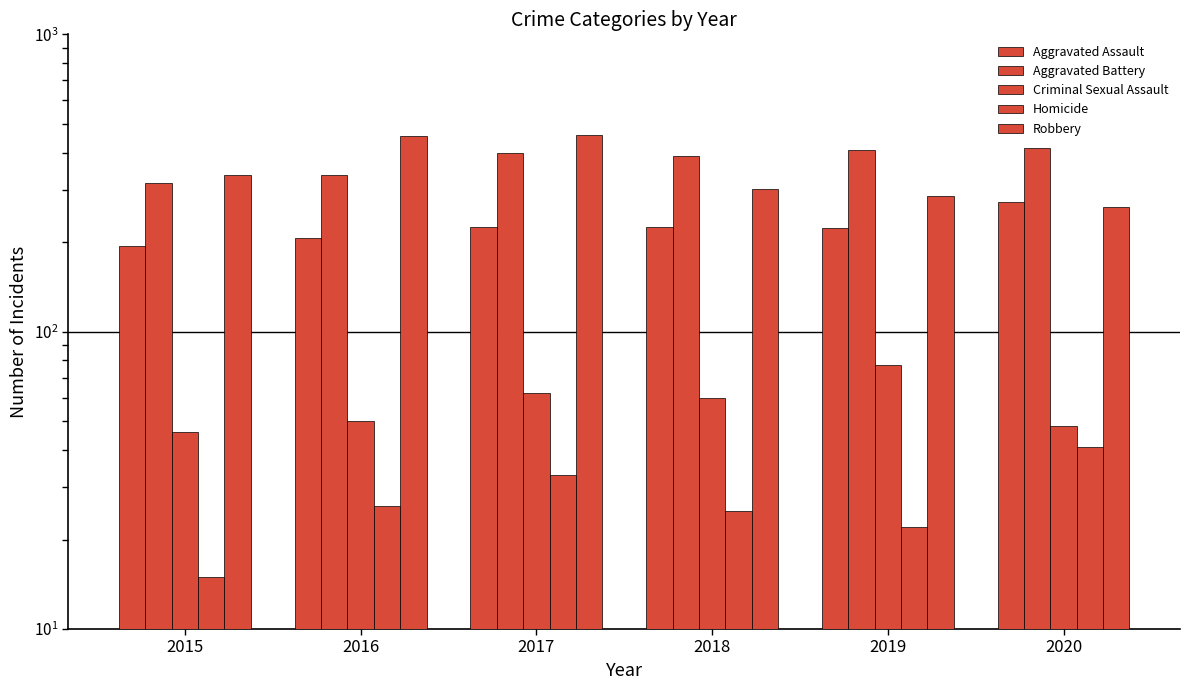

Count the number of data series in this chart.

5